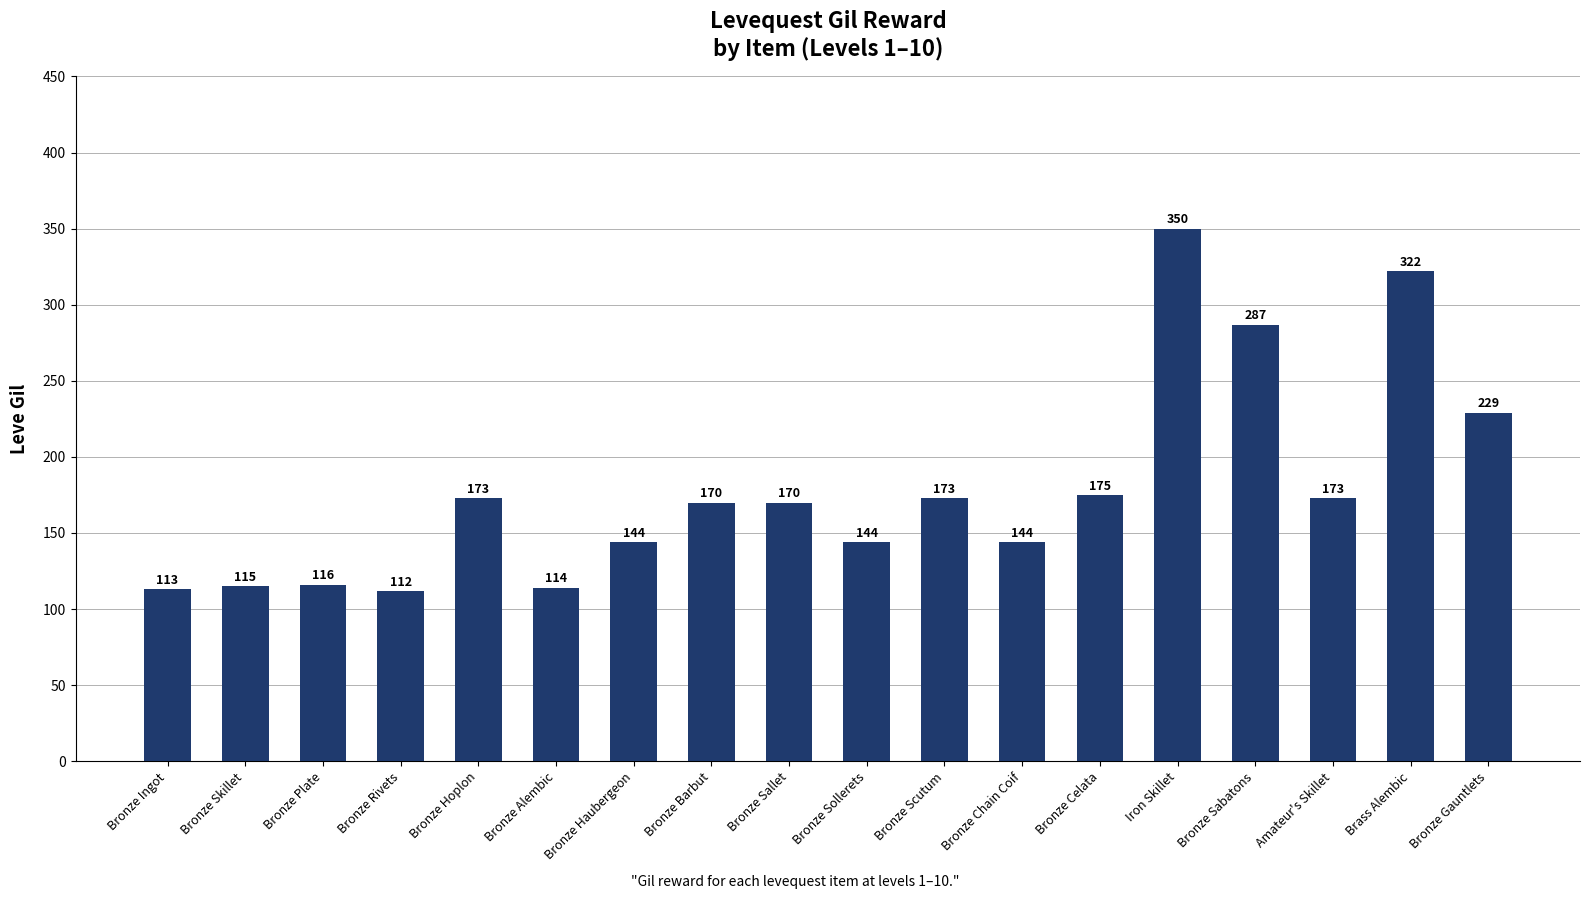

What is the smallest value displayed?

112